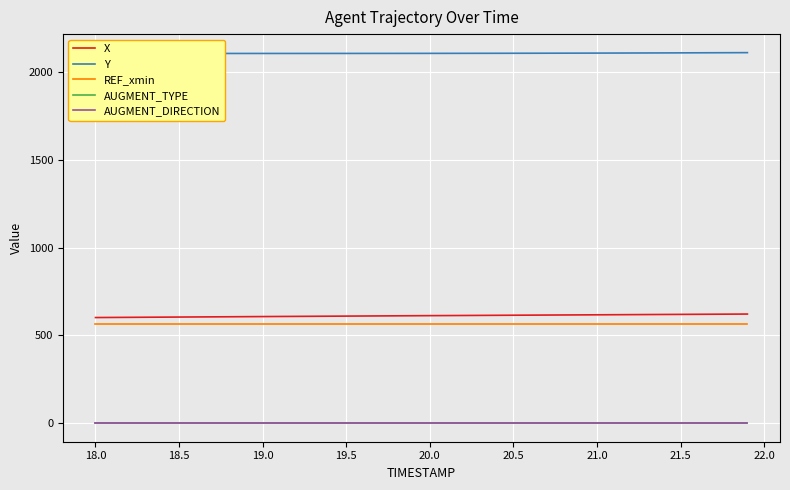

Reading left to right, list all the values displayed in this chart.

X: 601.8	602.4	602.9	603.5	604.0	604.6	605.1	605.7	606.2	606.8	607.3	607.8	608.4	608.9	609.5	610.0	610.5	611.0	611.5	612.0	612.5	613.0	613.5	614.0	614.5	615.0	615.5	616.0	616.4	616.9	617.4	617.8	618.3	618.8	619.3	619.8	620.2	620.7	621.2	621.7
Y: 2105.8	2105.9	2105.9	2105.9	2105.9	2105.9	2105.9	2105.9	2105.9	2105.9	2105.9	2106.0	2106.0	2106.0	2106.1	2106.1	2106.2	2106.2	2106.3	2106.3	2106.4	2106.5	2106.6	2106.8	2106.9	2107.1	2107.2	2107.4	2107.6	2107.8	2108.0	2108.2	2108.5	2108.7	2109.0	2109.3	2109.6	2109.9	2110.3	2110.6
REF_xmin: 567.1	567.1	567.1	567.1	567.1	567.1	567.1	567.1	567.1	567.1	567.1	567.1	567.1	567.1	567.1	567.1	567.1	567.1	567.1	567.1	567.1	567.1	567.1	567.1	567.1	567.1	567.1	567.1	567.1	567.1	567.1	567.1	567.1	567.1	567.1	567.1	567.1	567.1	567.1	567.1
AUGMENT_TYPE: 0.0	0.0	0.0	0.0	0.0	0.0	0.0	0.0	0.0	0.0	0.0	0.0	0.0	0.0	0.0	0.0	0.0	0.0	0.0	0.0	0.0	0.0	0.0	0.0	0.0	0.0	0.0	0.0	0.0	0.0	0.0	0.0	0.0	0.0	0.0	0.0	0.0	0.0	0.0	0.0
AUGMENT_DIRECTION: 0.0	0.0	0.0	0.0	0.0	0.0	0.0	0.0	0.0	0.0	0.0	0.0	0.0	0.0	0.0	0.0	0.0	0.0	0.0	0.0	0.0	0.0	0.0	0.0	0.0	0.0	0.0	0.0	0.0	0.0	0.0	0.0	0.0	0.0	0.0	0.0	0.0	0.0	0.0	0.0